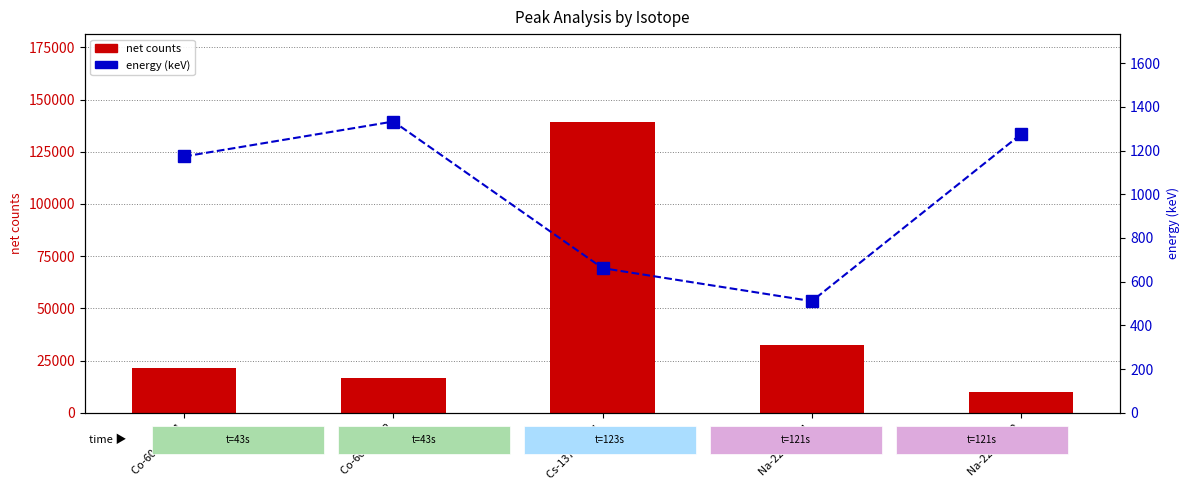

The net counts series shows 9857 at Na-22 Peak 2. True or false?

True